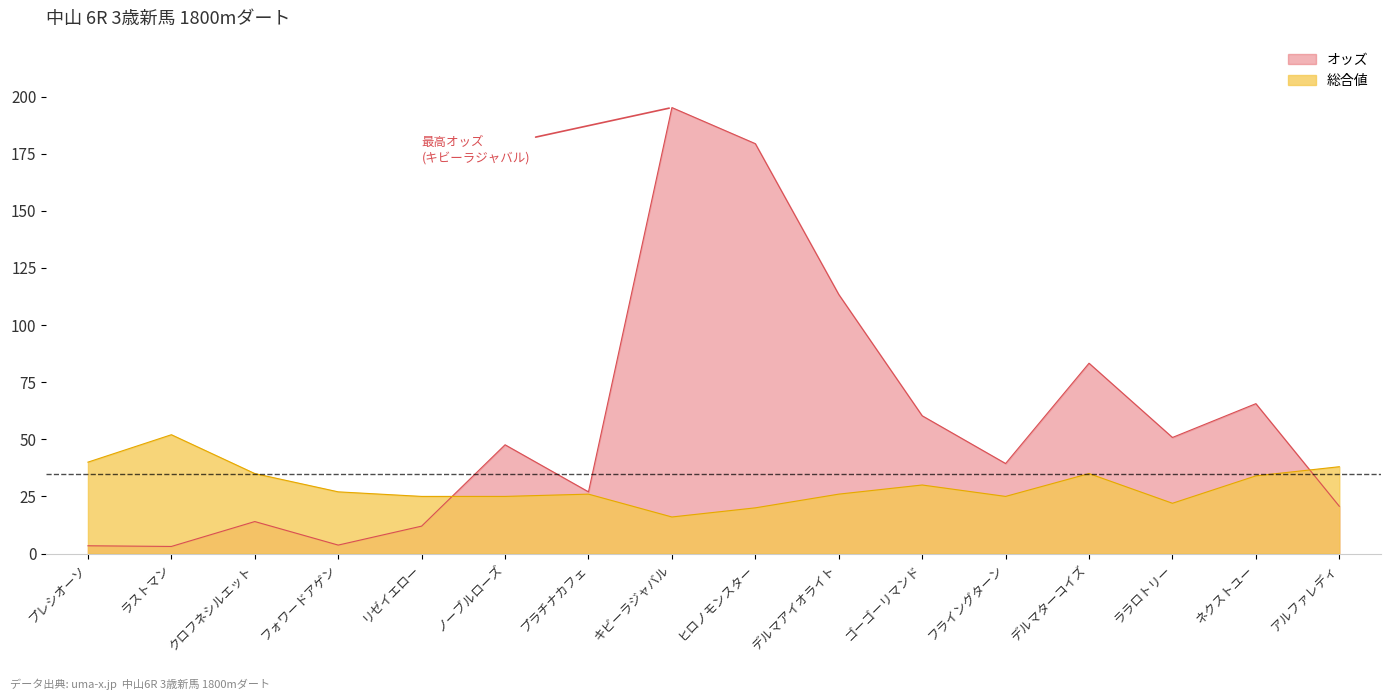

Where does the 総合値 series first go above 27?

プレシオーソ